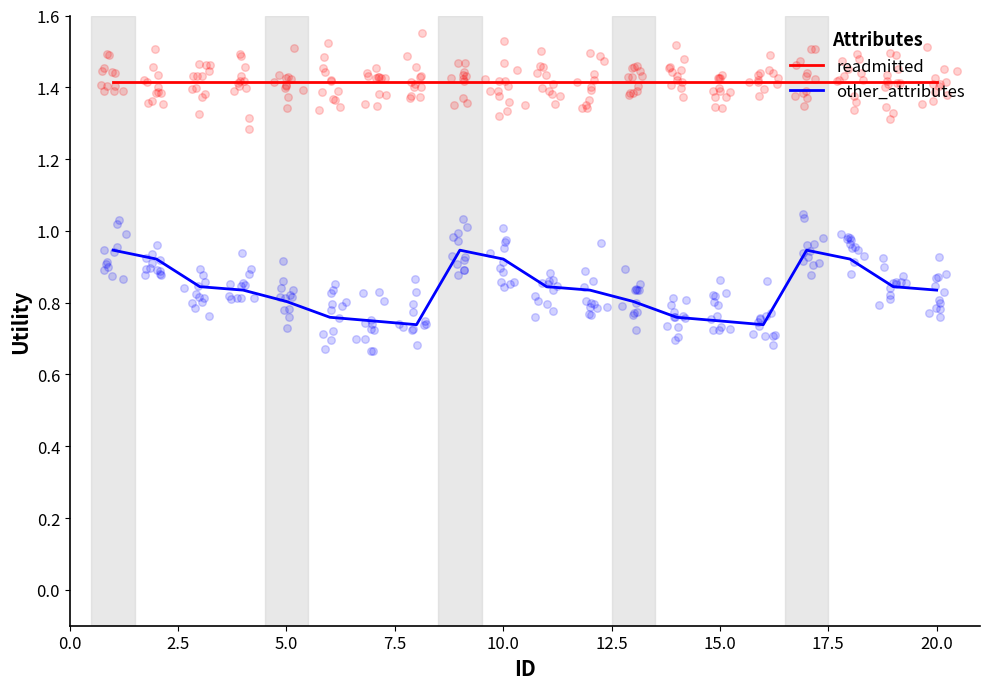

Which series has the largest Y range (max minus min)?

other_attributes